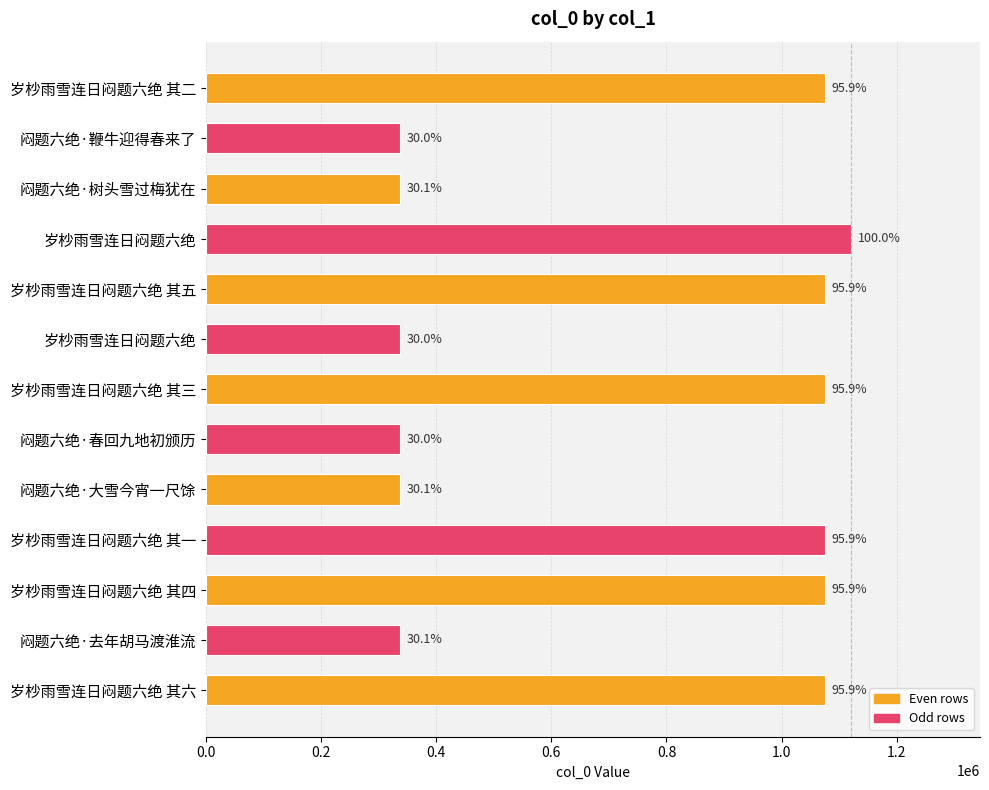

What is the smallest value displayed?

336692